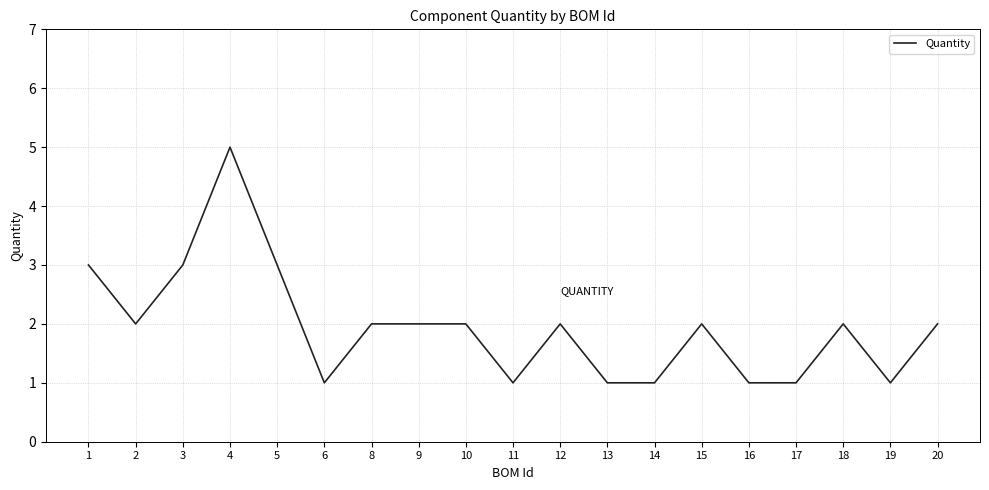

Count the values in the range 1 to 2.

15